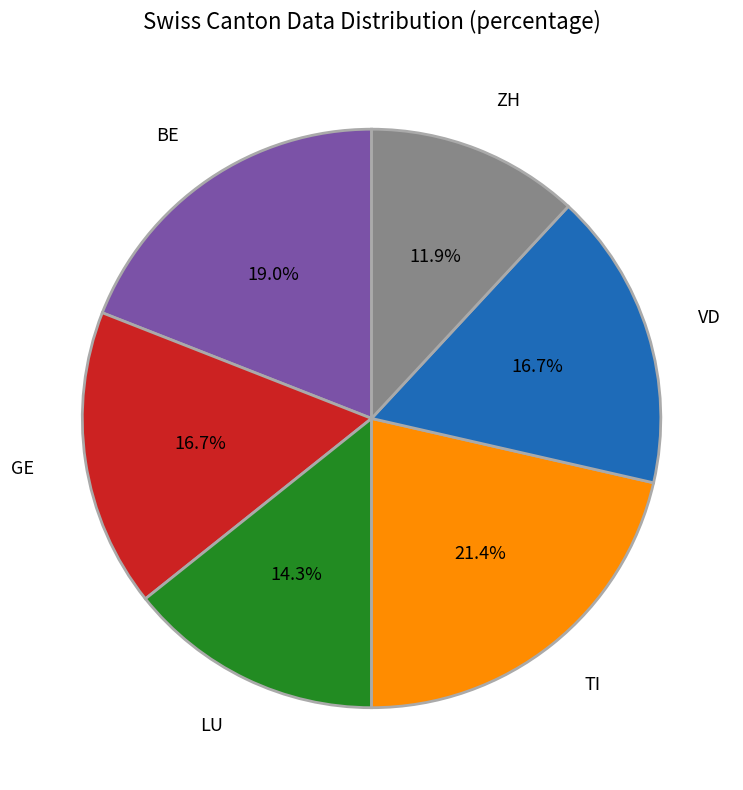

To the nearest percent, what percentage of the pie is LU?

14%